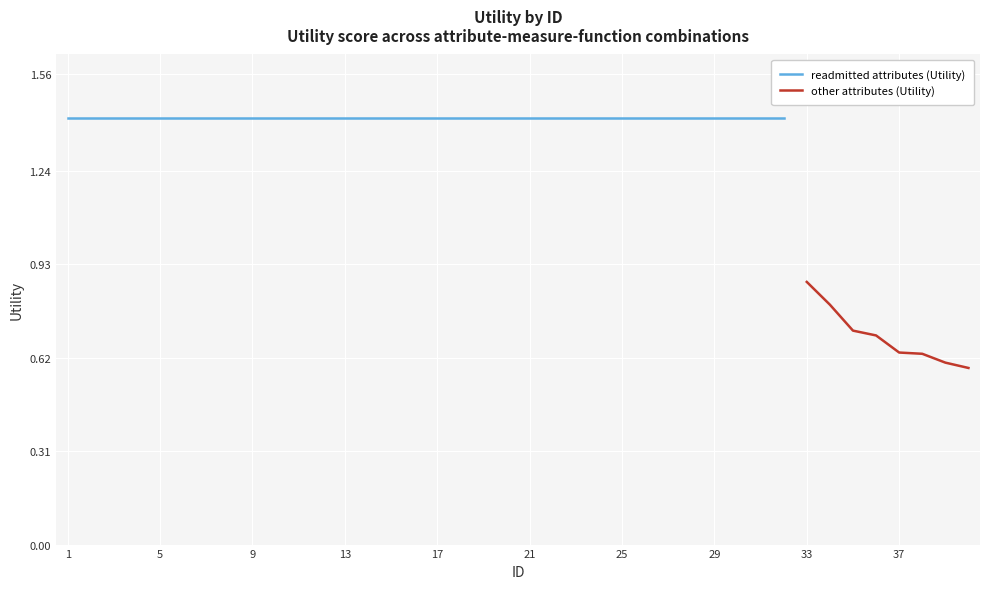

True or false: the data has more than 0 interior local peaks.

False